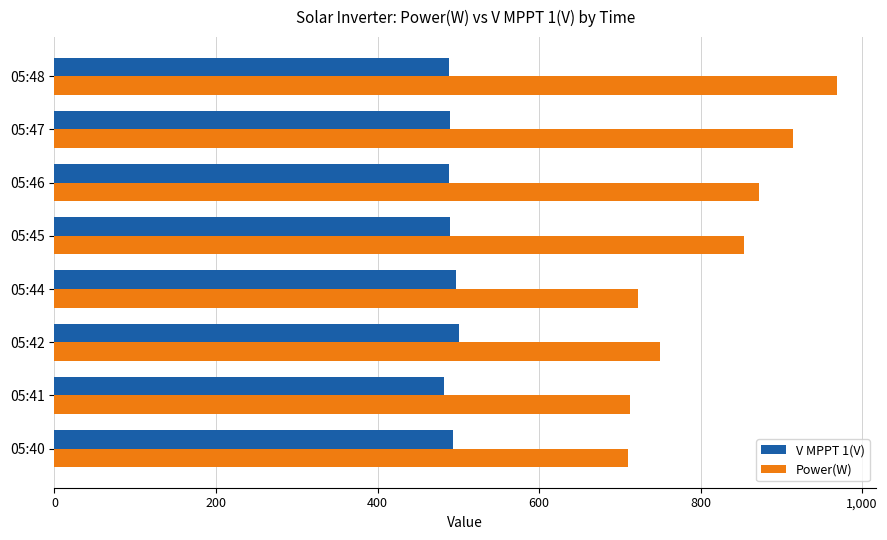

At 05:47, list the series in order from largest to smallest.

Power(W), V MPPT 1(V)